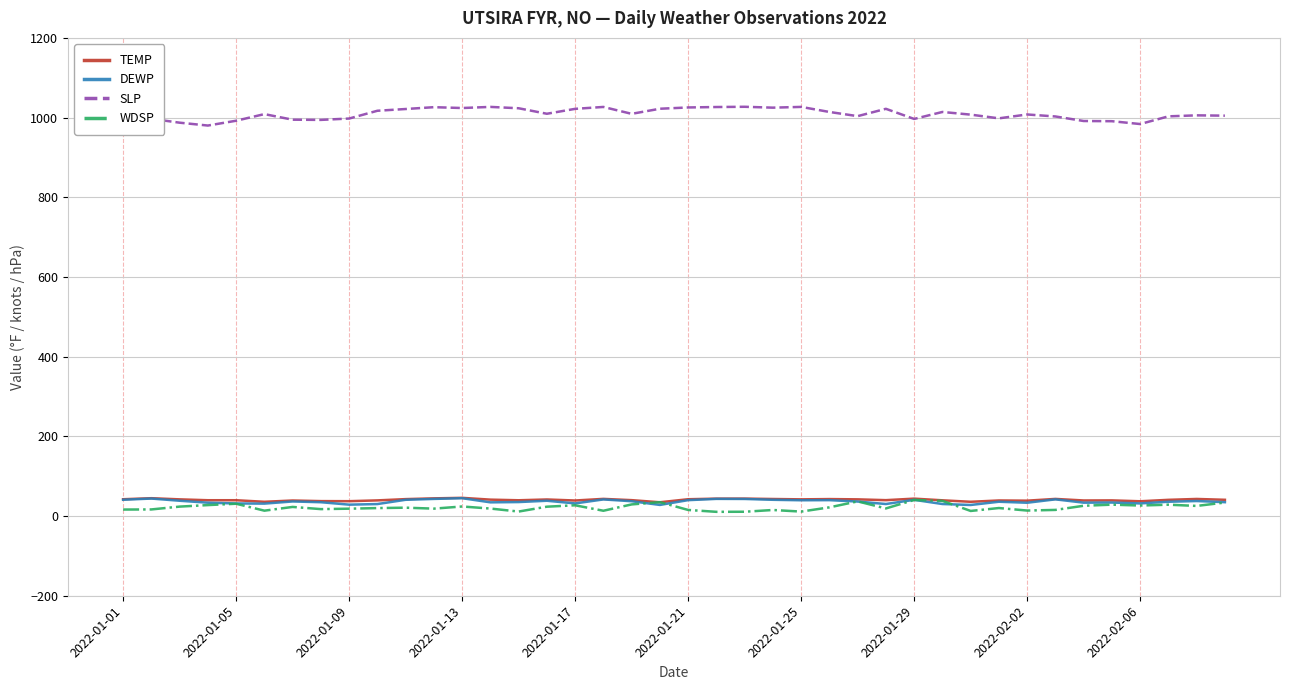

True or false: DEWP and SLP cross at least once.

False